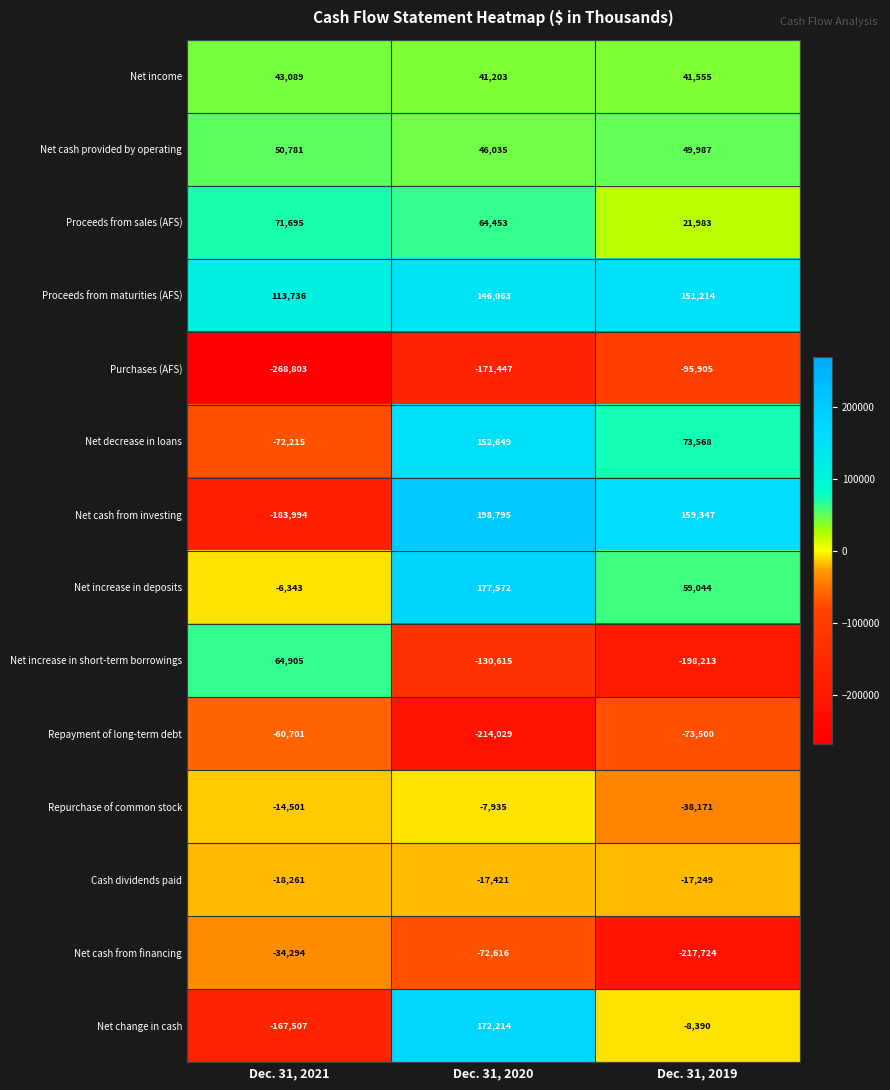

How many data points in Net increase in deposits are less than 59044?

1